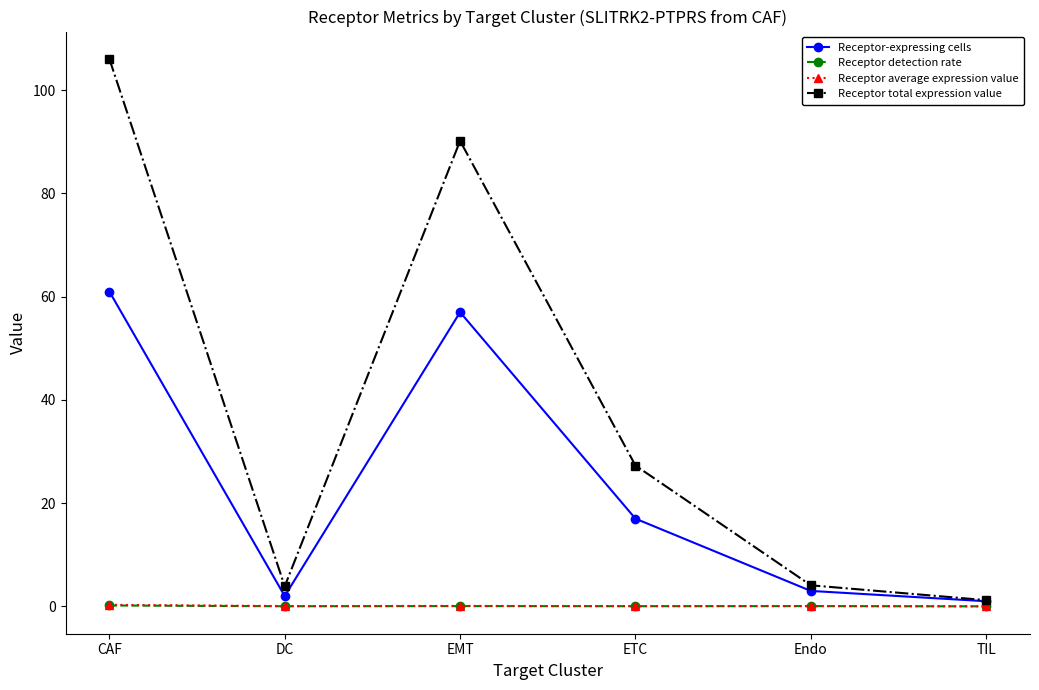

At which category does Receptor total expression value reach its first local valley?

DC